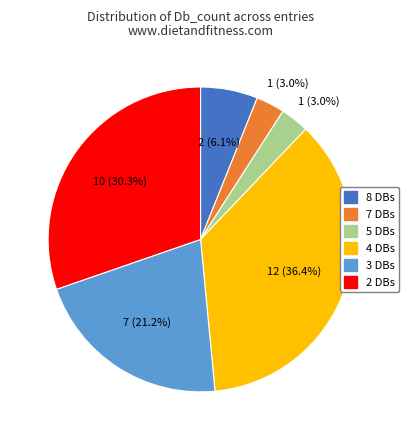

Is there a majority slice in this chart?

No